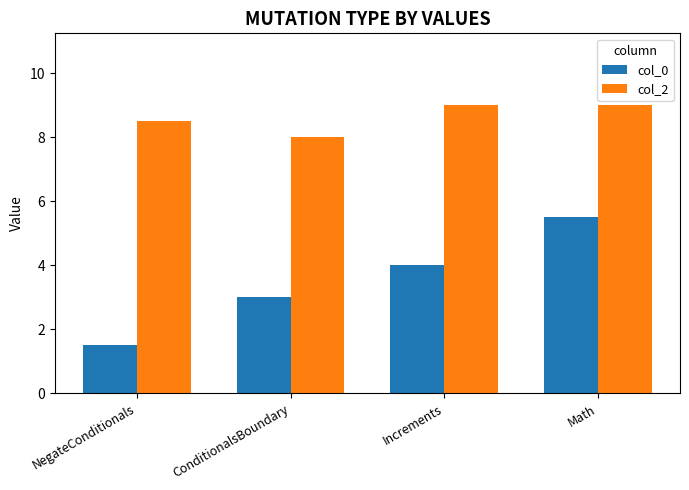

What is the label of the 3rd bar from the right?

ConditionalsBoundary